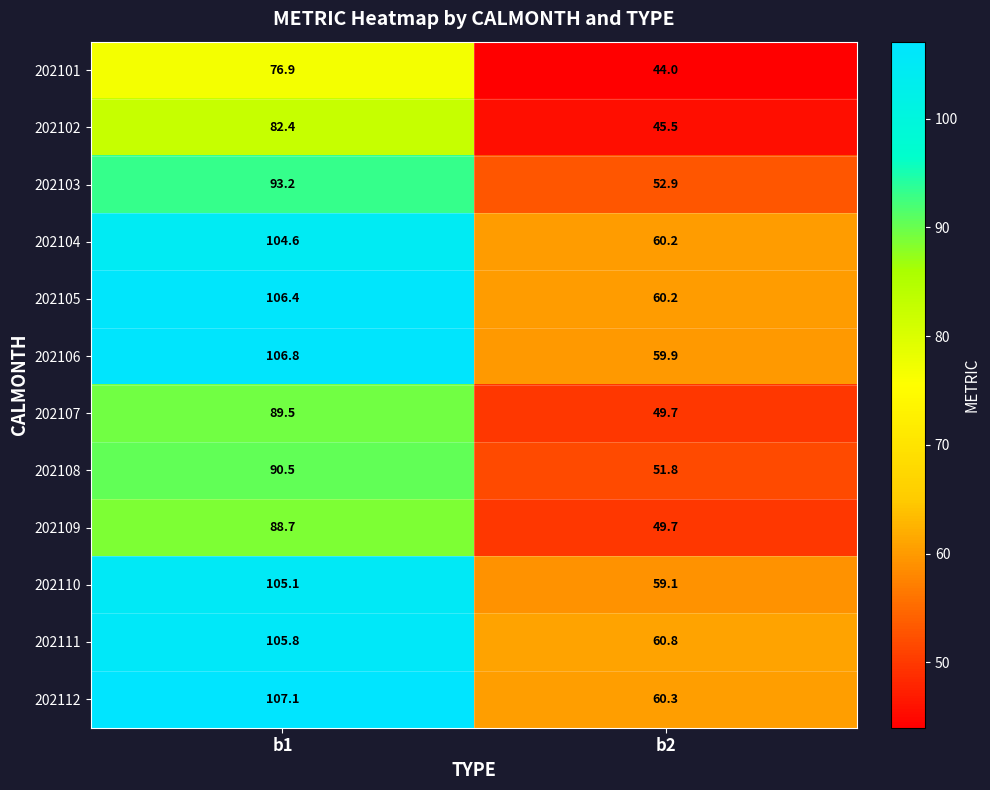

The value of 202110 at b2 is 13.3. True or false?

False